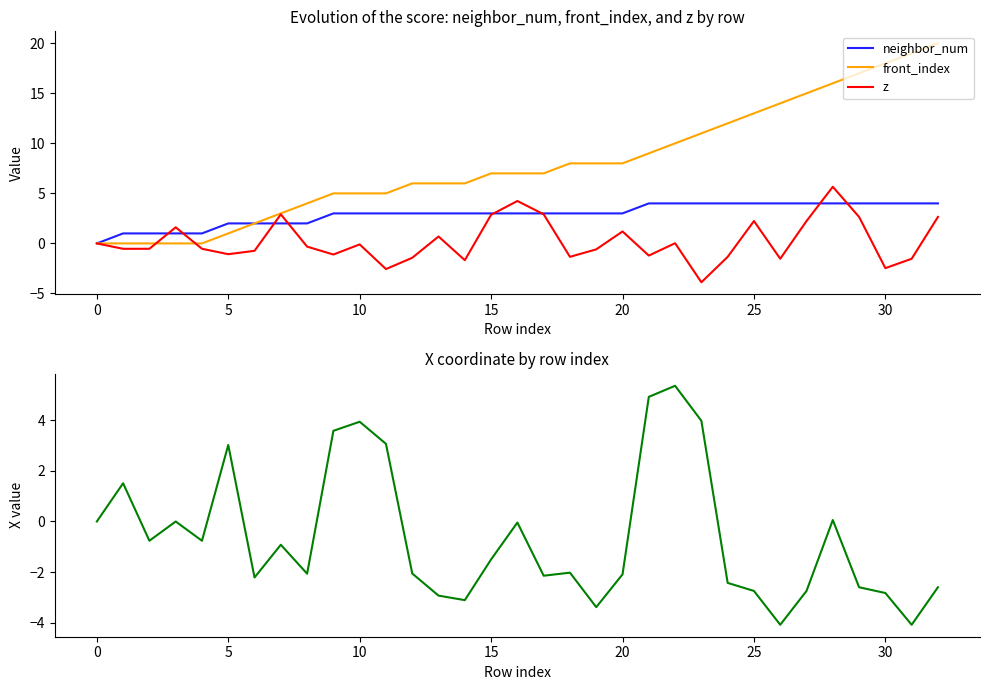

Is this an area chart (filled region under the line)?

No